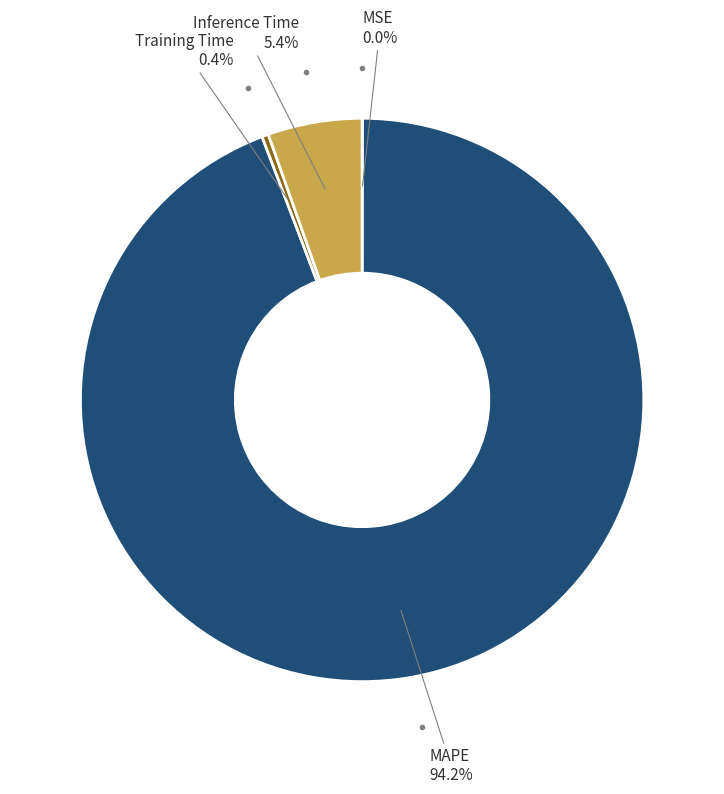

What percentage is the Inference Time slice, to the nearest percent?

5%